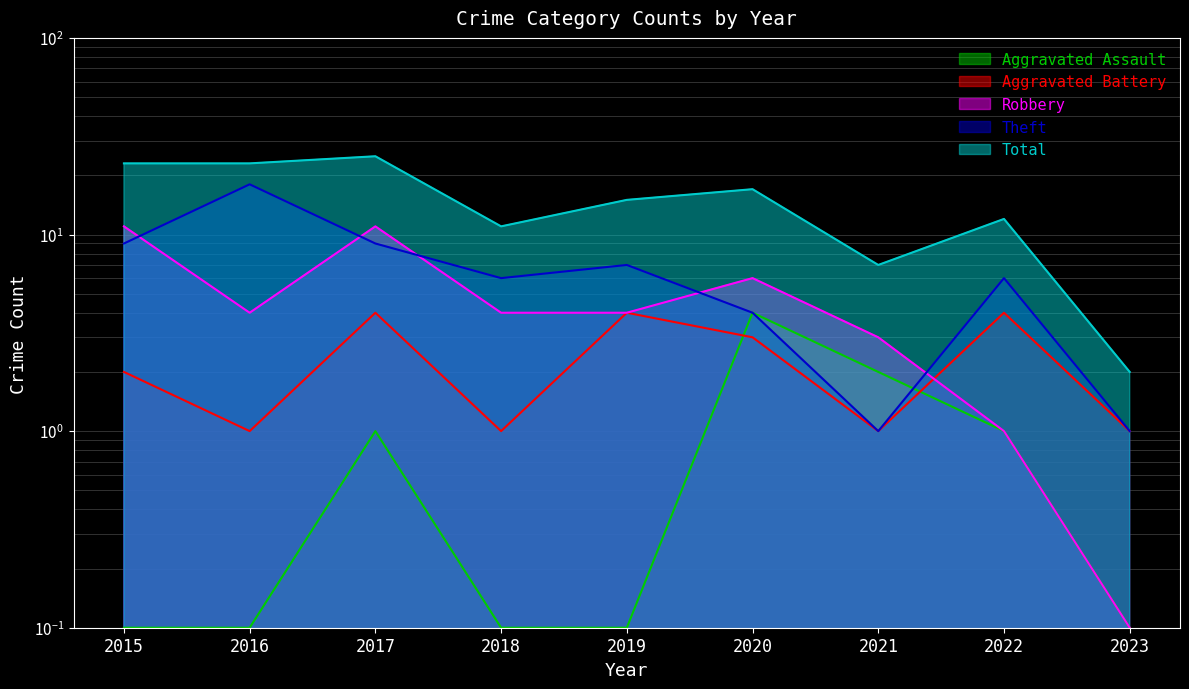

What is the sum of the Aggravated Battery values at 2015 and 2023?

3.0